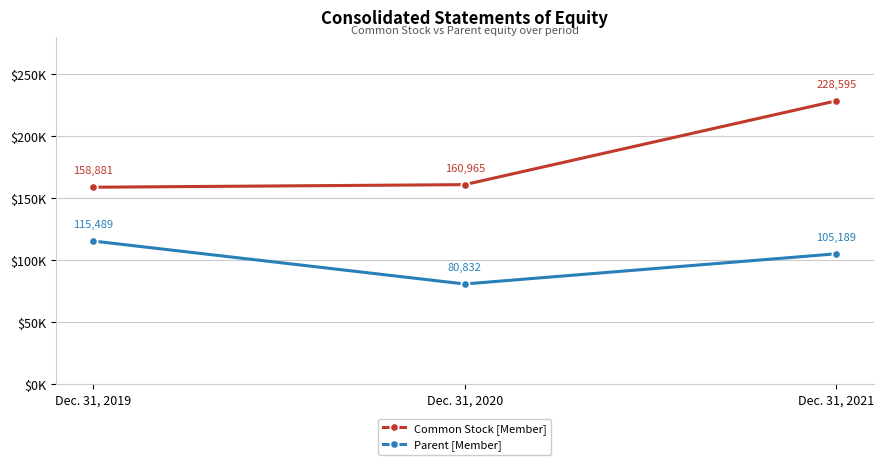

At which label does Common Stock [Member] first exceed 160965?

Dec. 31, 2021